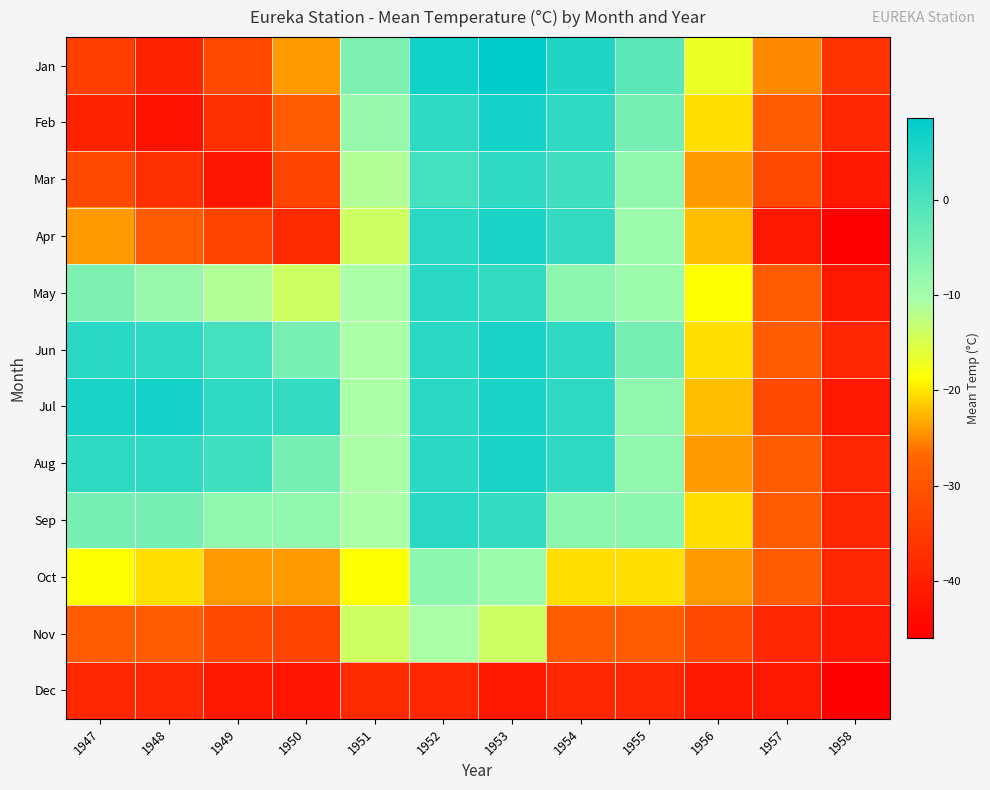

Reading right to left, transcribe all the data shown in this chart.

Jan: 1958=-36.2	1957=-24.9	1956=-16.9	1955=-1.8	1954=4.8	1953=8.6	1952=6.6	1951=-5.6	1950=-24.1	1949=-32.4	1948=-39.2	1947=-34.2
Feb: 1958=-38.8	1957=-28.7	1956=-20.5	1955=-4.9	1954=3.1	1953=6.2	1952=3.1	1951=-8.5	1950=-28.8	1949=-37.1	1948=-42.6	1947=-39.2
Mar: 1958=-41.4	1957=-32.4	1956=-24.1	1955=-7.9	1954=1.3	1953=3.1	1952=0.8	1951=-11.4	1950=-33.4	1949=-41.7	1948=-37.1	1947=-32.4
Apr: 1958=-46.0	1957=-41.4	1956=-22.2	1955=-9.2	1954=2.6	1953=5.6	1952=3.8	1951=-14.0	1950=-38.1	1949=-33.4	1948=-28.8	1947=-24.1
May: 1958=-41.4	1957=-28.7	1956=-18.7	1955=-9.2	1954=-7.3	1953=2.6	1952=3.8	1951=-10.6	1950=-14.0	1949=-11.4	1948=-8.5	1947=-5.6
Jun: 1958=-38.8	1957=-28.7	1956=-20.5	1955=-4.9	1954=3.1	1953=5.6	1952=3.8	1951=-10.6	1950=-5.0	1949=0.8	1948=3.1	1947=3.8
Jul: 1958=-41.4	1957=-32.4	1956=-22.2	1955=-7.9	1954=3.1	1953=5.6	1952=3.8	1951=-10.6	1950=2.6	1949=3.1	1948=6.2	1947=5.6
Aug: 1958=-38.8	1957=-28.7	1956=-24.1	1955=-7.9	1954=3.1	1953=5.6	1952=3.8	1951=-10.6	1950=-4.9	1949=1.3	1948=3.1	1947=3.1
Sep: 1958=-38.8	1957=-28.7	1956=-20.5	1955=-7.3	1954=-7.3	1953=2.6	1952=3.8	1951=-10.6	1950=-7.9	1949=-7.9	1948=-4.9	1947=-4.9
Oct: 1958=-38.8	1957=-28.7	1956=-24.1	1955=-20.5	1954=-20.5	1953=-9.2	1952=-7.3	1951=-18.7	1950=-24.1	1949=-24.1	1948=-20.5	1947=-18.7
Nov: 1958=-41.4	1957=-38.8	1956=-32.4	1955=-28.7	1954=-28.7	1953=-14.0	1952=-10.6	1951=-14.0	1950=-33.4	1949=-32.4	1948=-28.7	1947=-28.7
Dec: 1958=-46.0	1957=-41.4	1956=-41.4	1955=-38.8	1954=-38.8	1953=-41.4	1952=-38.8	1951=-38.1	1950=-41.9	1949=-41.4	1948=-38.8	1947=-38.8